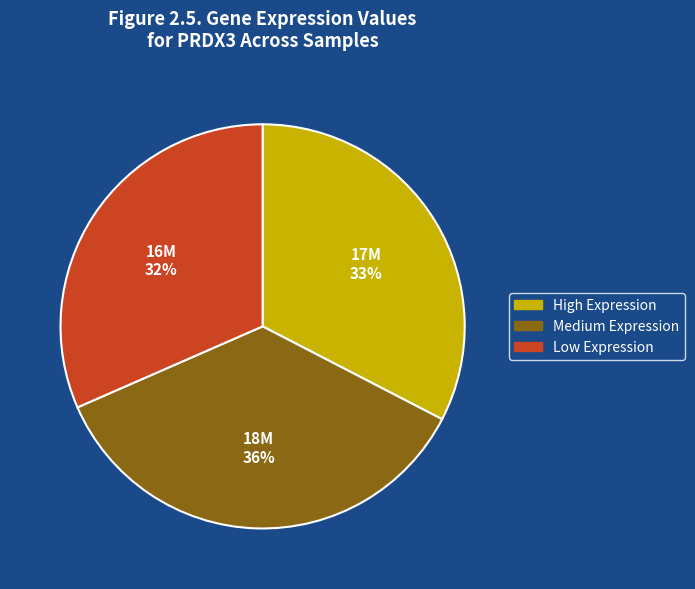

Combined, do Low Expression and High Expression account for over 50%?

Yes